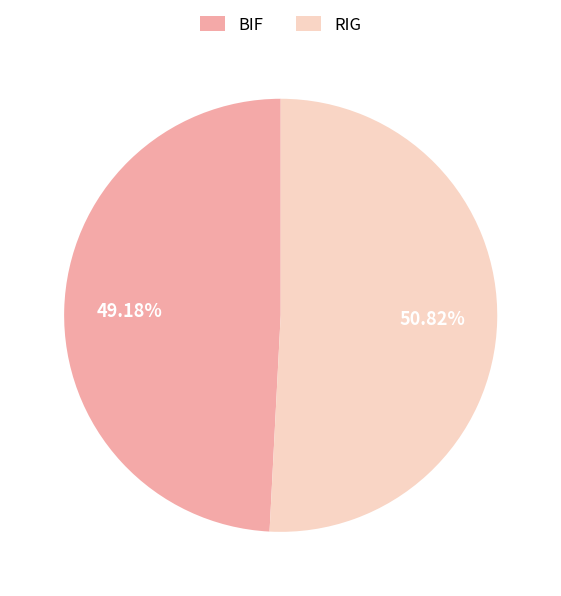

How much of the chart is everything except RIG?

49.2%